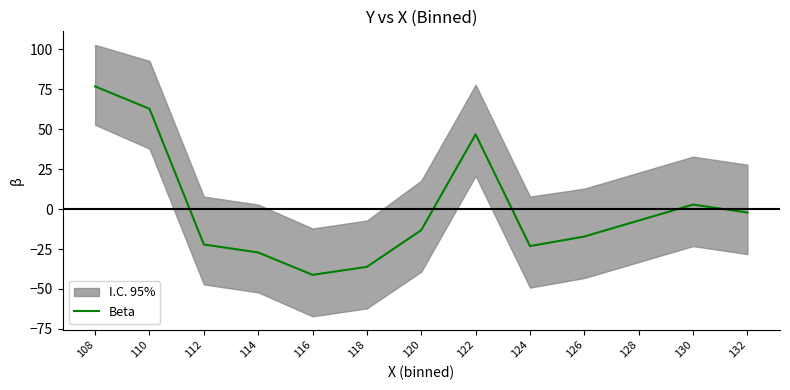

What is the difference between the values at 118 and 122?

83.0